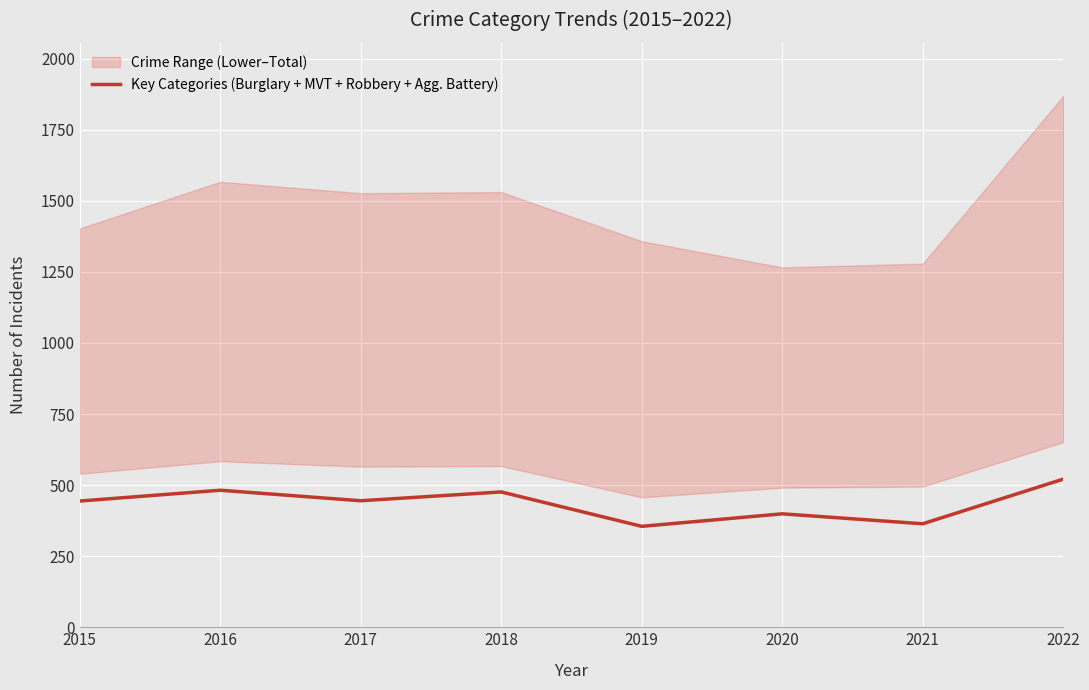

List the labels in order of value, largest first.

2022, 2016, 2018, 2017, 2015, 2020, 2021, 2019